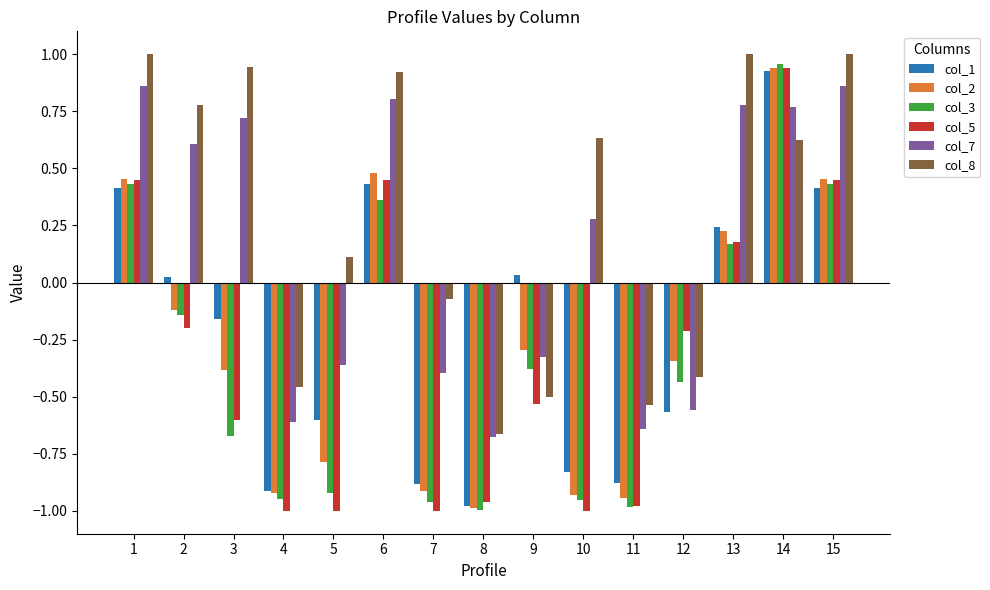

At which category is the sum across all series the highest?

14